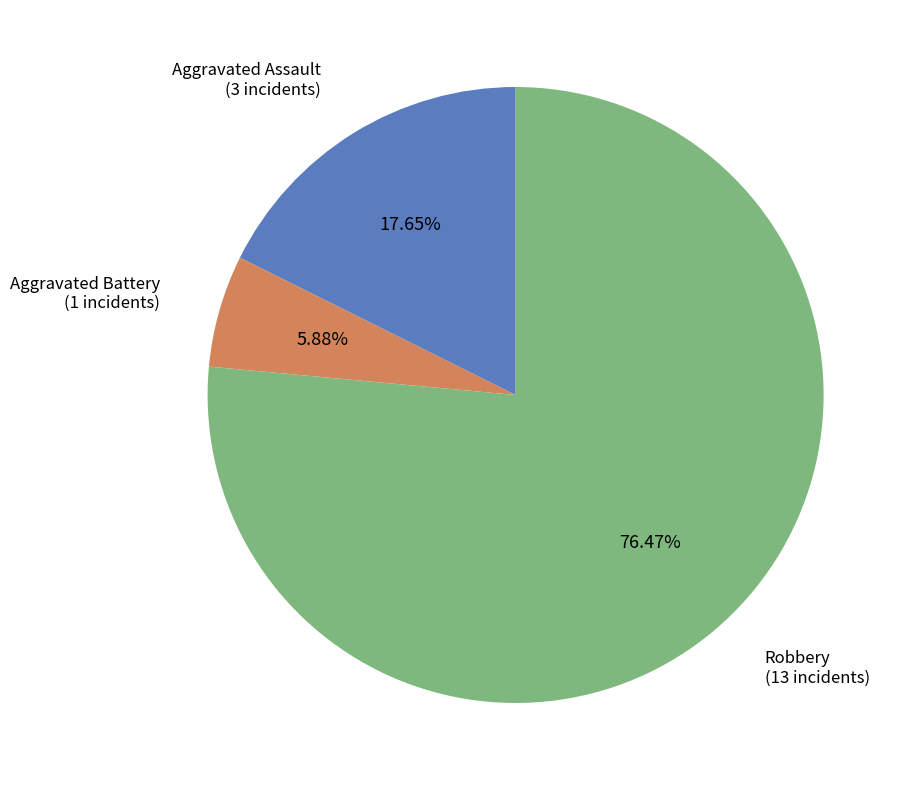

What is the ratio of the value at Robbery to the value at Aggravated Battery?

13.0